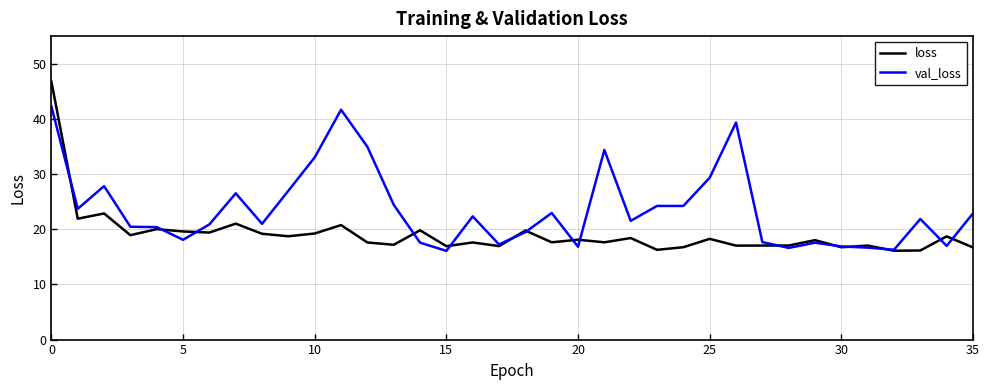

Which series has the largest total across all categories?

val_loss